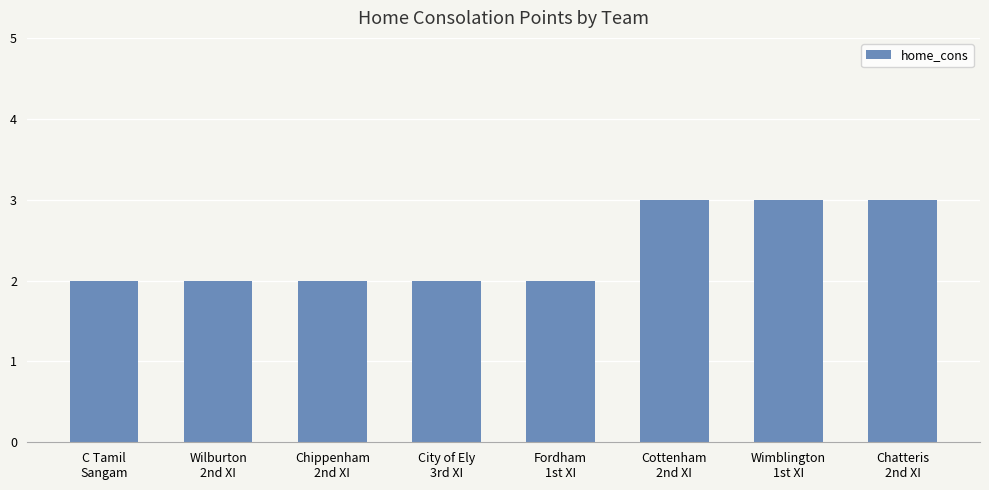

What is the difference between the maximum and minimum values?

1